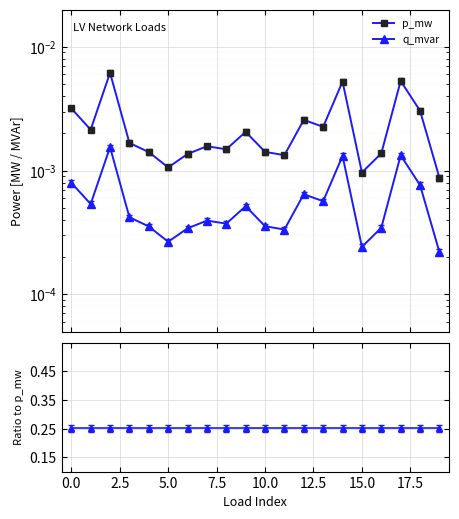

The q_mvar series shows 0.0 at 2.5. True or false?

True